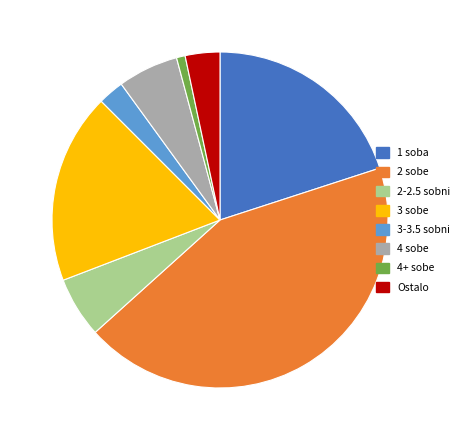

Combined, do 4 sobe and Ostalo account for over 50%?

No